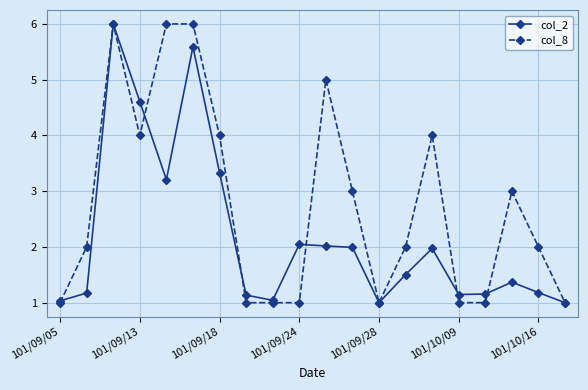

What is the value of the col_8 point at the 3rd from the left?

6.0